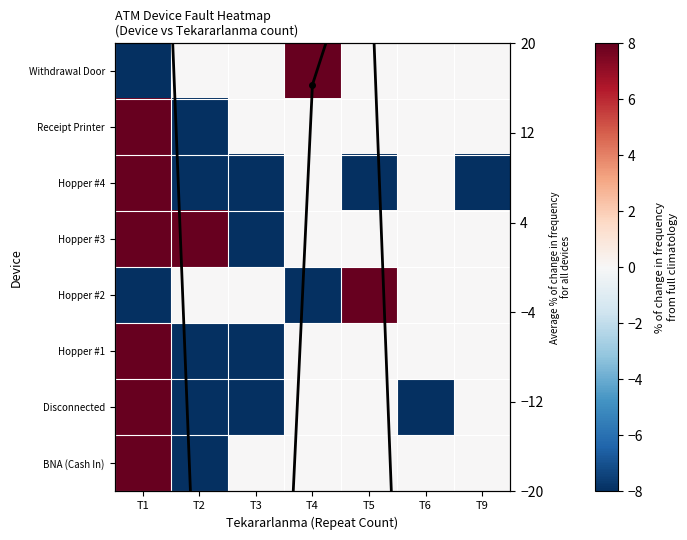

List the series in order of their peak value, highest first.

Hopper #4, Disconnected, Hopper #2, Hopper #1, BNA (Cash In), Withdrawal Door, Average % change, Hopper #3, Receipt Printer